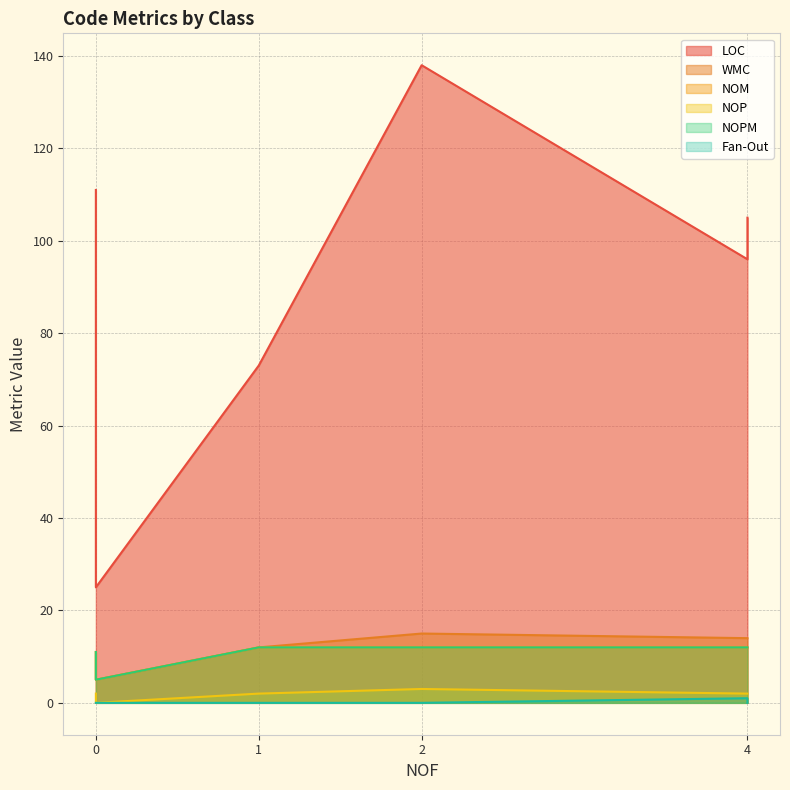

Does the chart display data point markers on the line(s)?

No